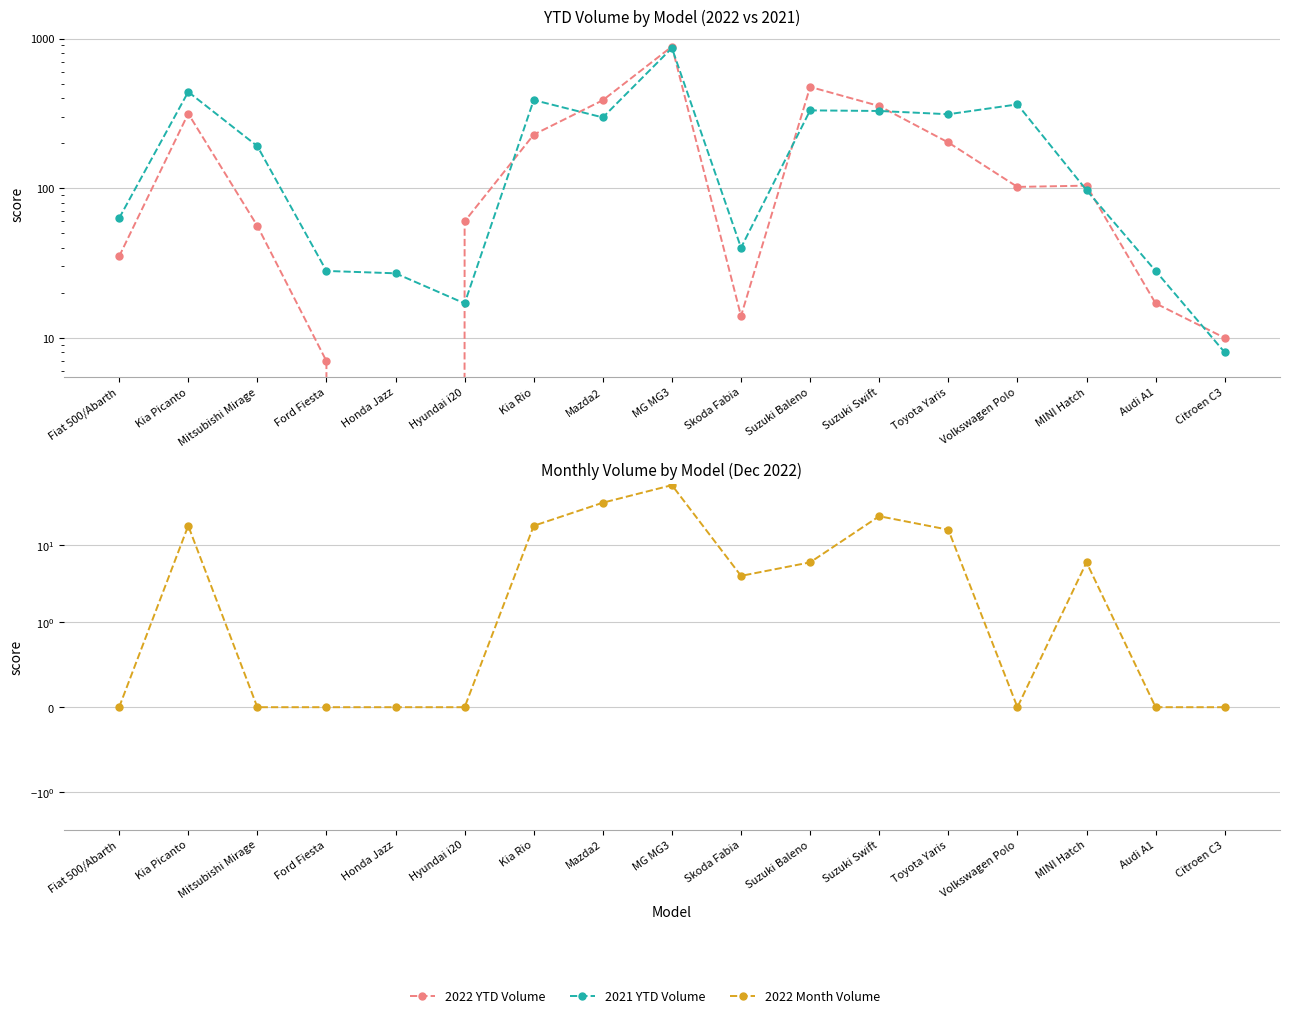

What is the sum of the 2022 YTD Volume values at Mitsubishi Mirage and Ford Fiesta?

63